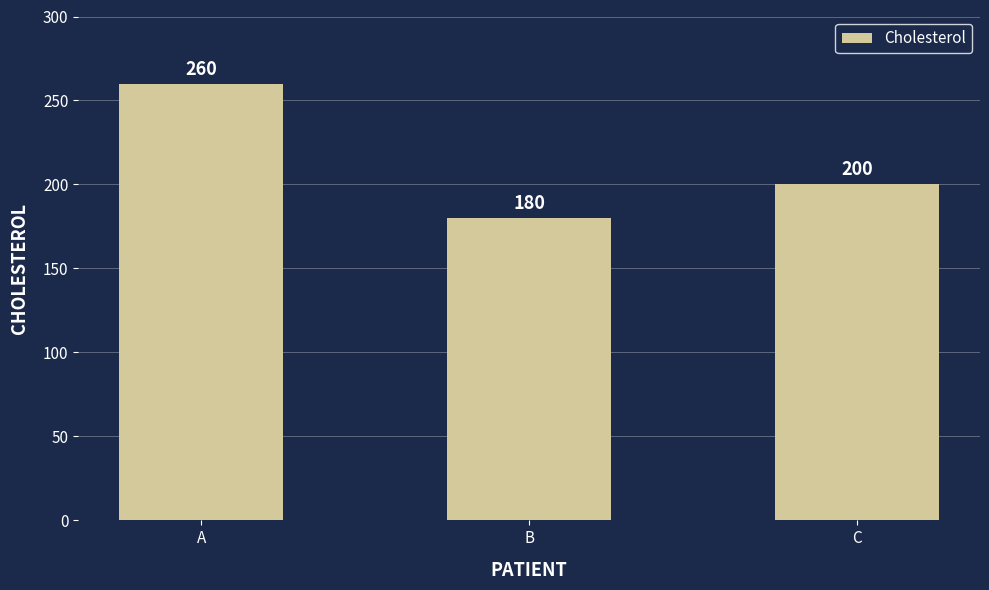

What is the difference between the second highest and minimum values?

20